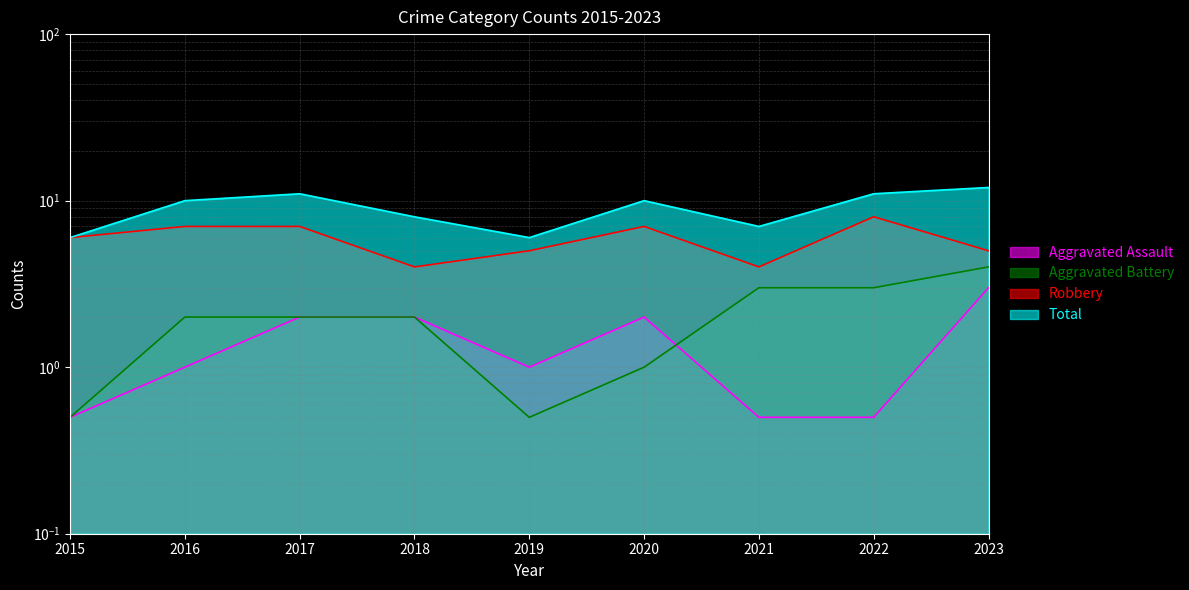

Which has a higher value, 2016 or 2021?

2016